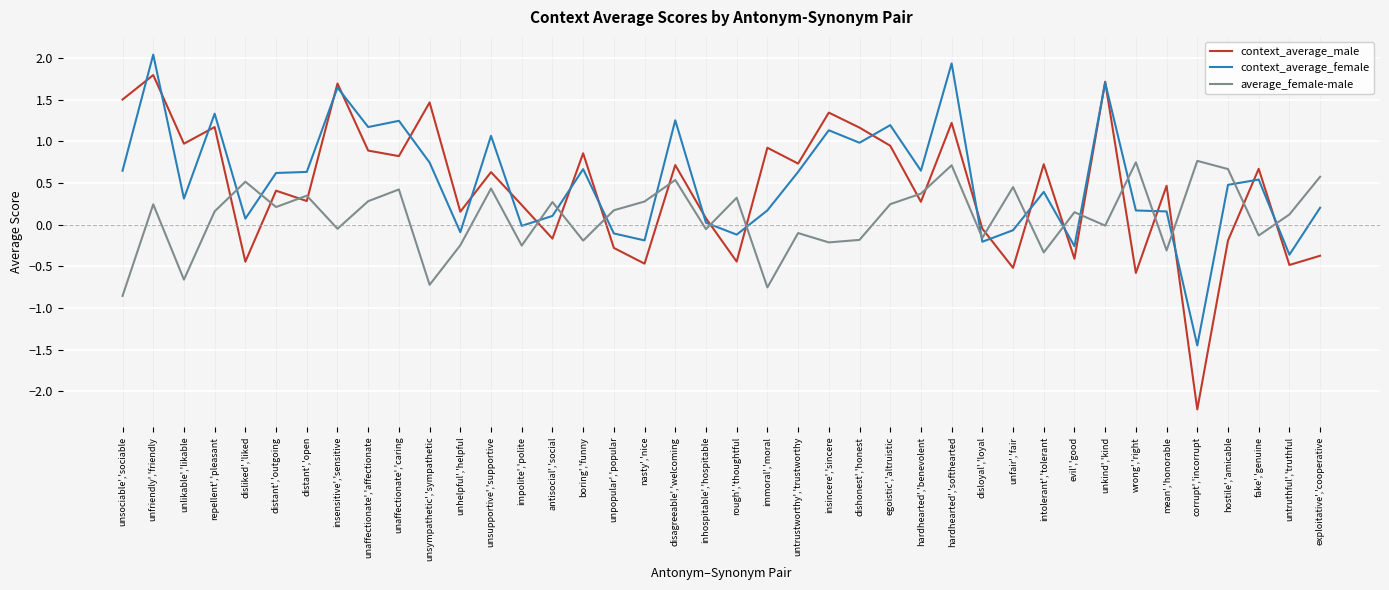

What position from the right is untruthful','truthful?

2